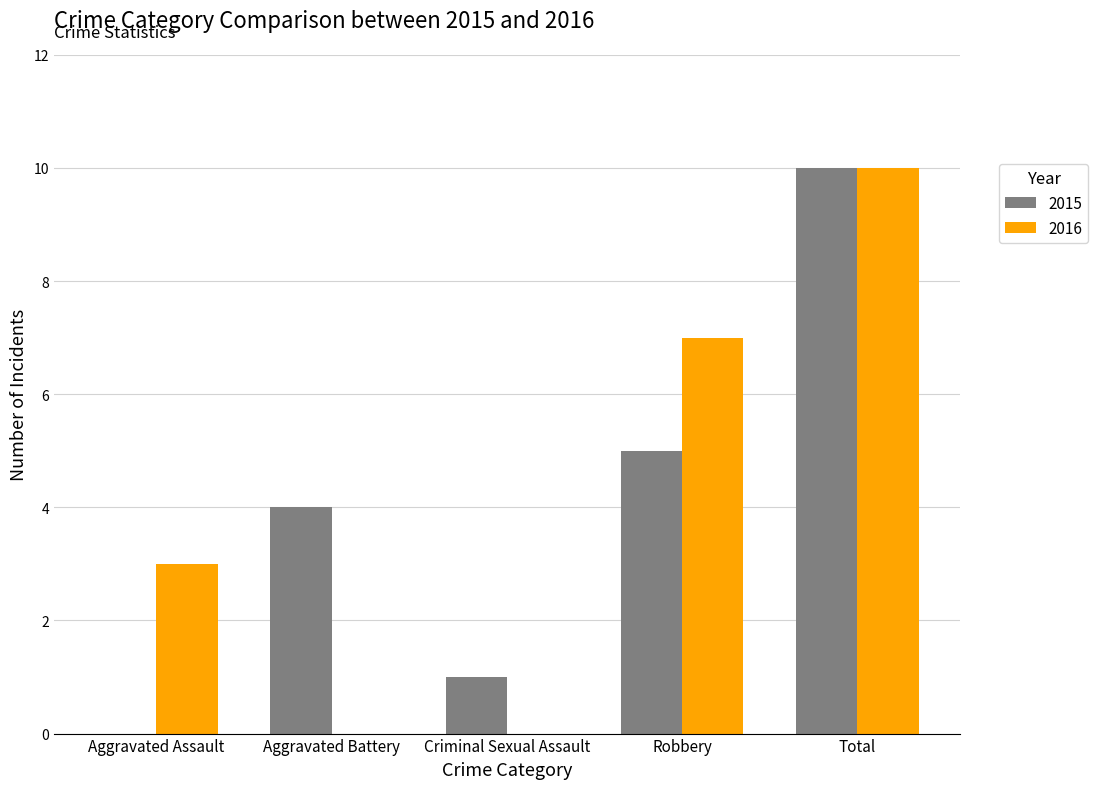

What is the highest value of the 2016 series?

10